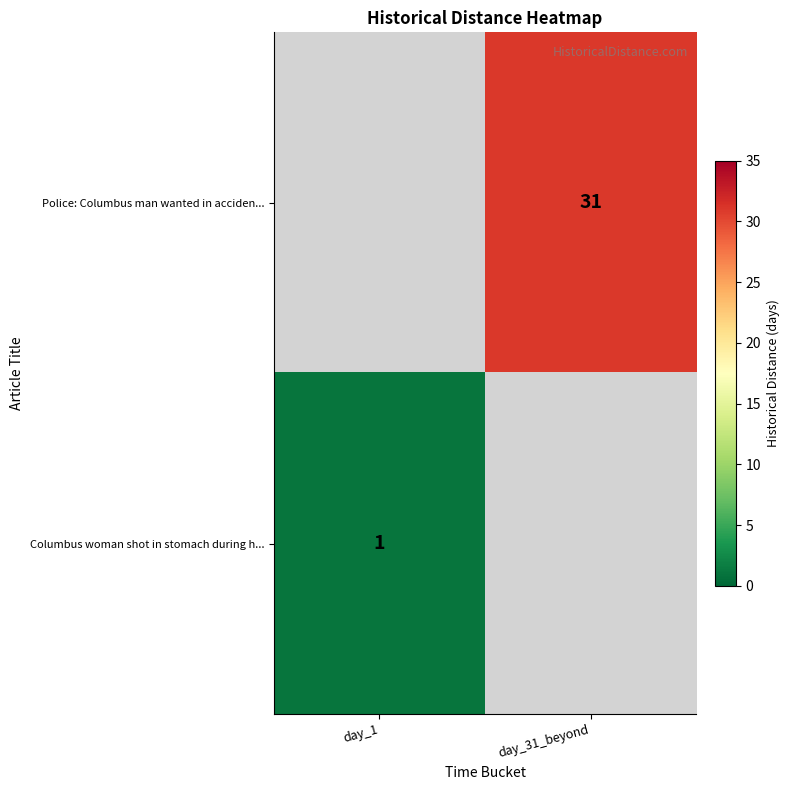

The Columbus woman shot in stomach during h... series shows 1 at day_1. True or false?

True